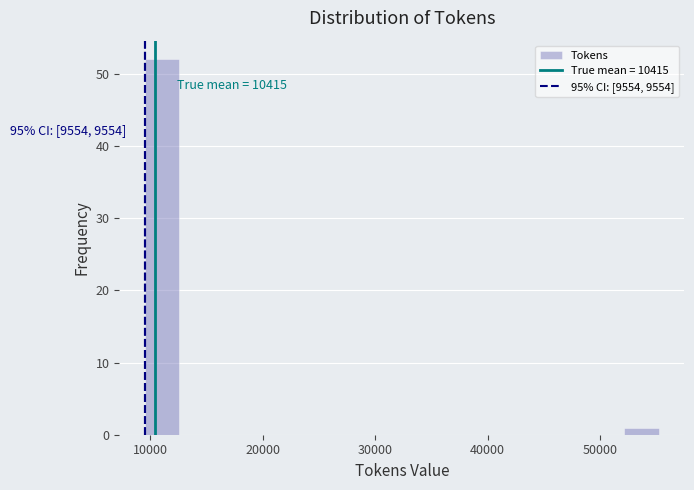

Around what value on the x-axis is the tallest bar? Give the approximate position of its centre, as read against the axis.

11000